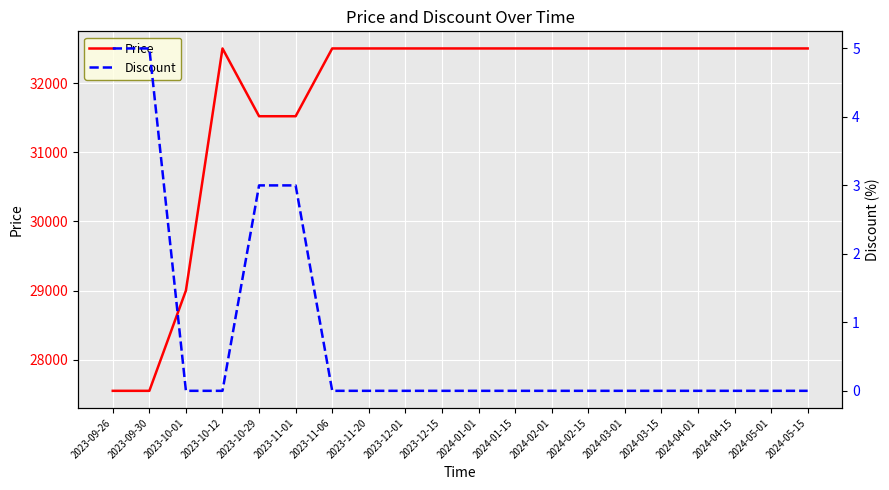

The Discount series shows -2 at 2024-04-15. True or false?

False